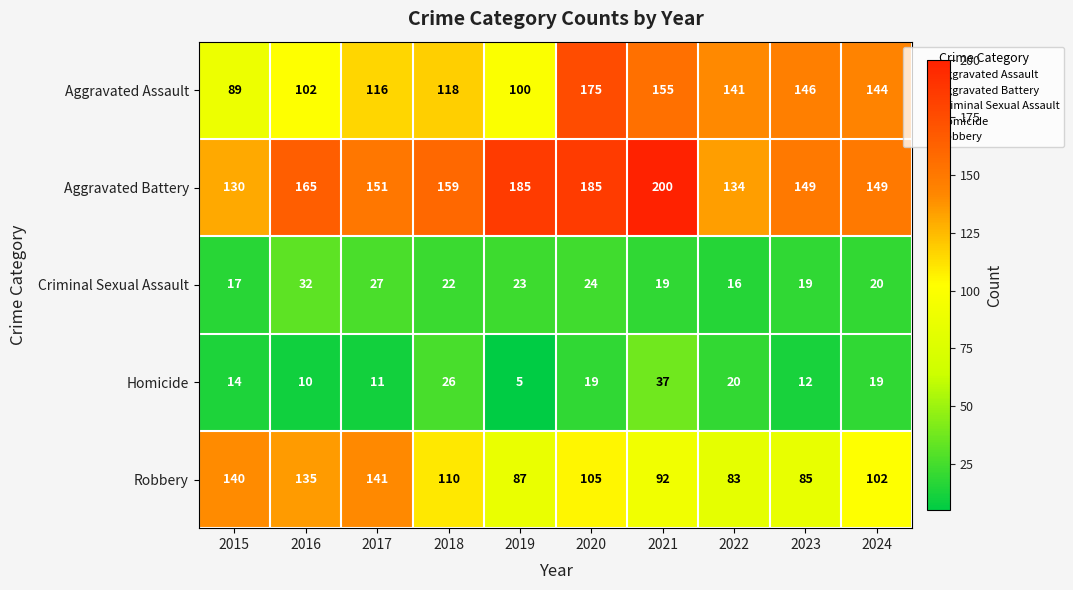

What is the sum of all Homicide values?

173